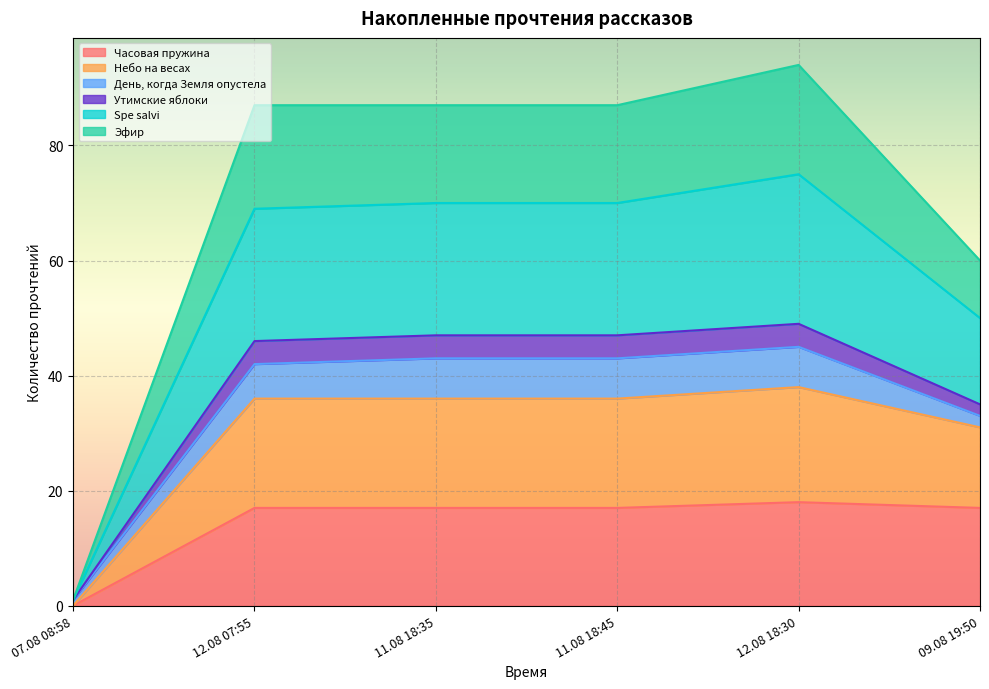

What position from the right is 09.08 19:50?

1